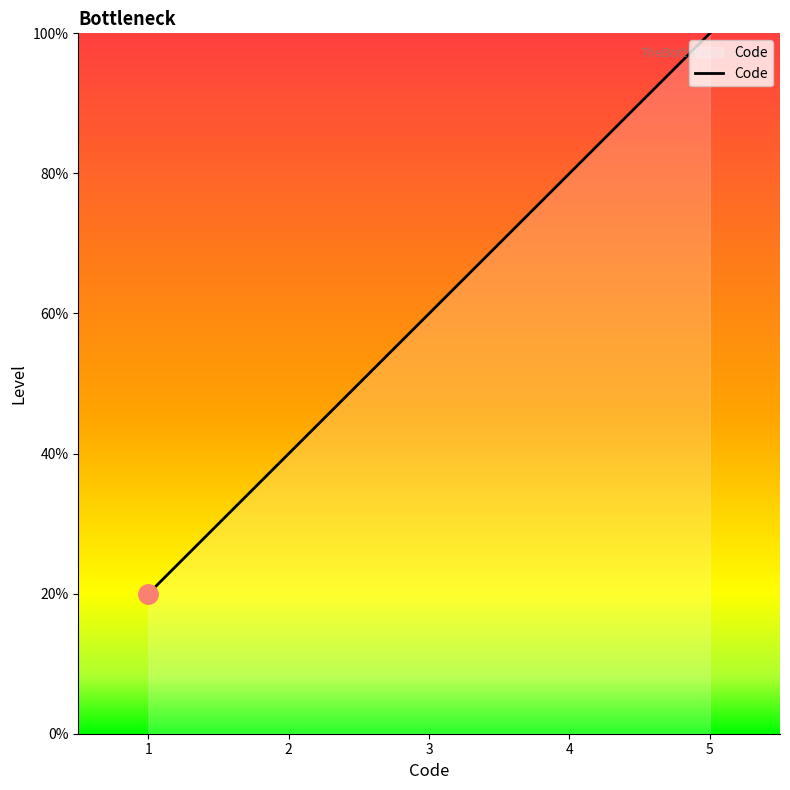

Is this an area chart (filled region under the line)?

Yes